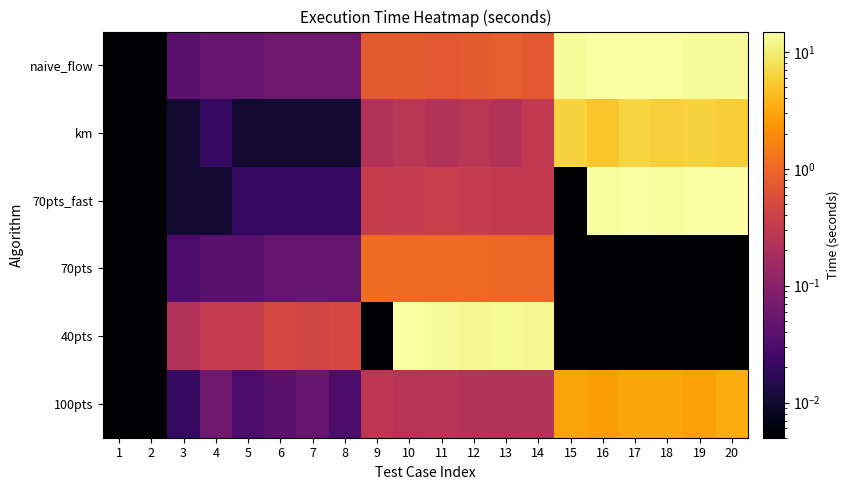

Reading left to right, transcribe all the data shown in this chart.

100pts: 1=0.0	2=0.0	3=0.0	4=0.1	5=0.0	6=0.0	7=0.1	8=0.0	9=0.3	10=0.2	11=0.3	12=0.2	13=0.2	14=0.2	15=3.0	16=2.8	17=3.0	18=3.1	19=2.8	20=3.4
40pts: 1=0.0	2=0.0	3=0.2	4=0.3	5=0.3	6=0.5	7=0.4	8=0.5	9=0.0	10=14.4	11=13.4	12=12.6	13=13.0	14=12.5	15=0.0	16=0.0	17=0.0	18=0.0	19=0.0	20=0.0
70pts: 1=0.0	2=0.0	3=0.0	4=0.0	5=0.0	6=0.1	7=0.1	8=0.1	9=1.1	10=1.1	11=1.1	12=1.1	13=1.0	14=1.0	15=0.0	16=0.0	17=0.0	18=0.0	19=0.0	20=0.0
70pts_fast: 1=0.0	2=0.0	3=0.0	4=0.0	5=0.0	6=0.0	7=0.0	8=0.0	9=0.3	10=0.3	11=0.4	12=0.3	13=0.3	14=0.3	15=0.0	16=13.8	17=14.5	18=14.0	19=14.9	20=14.9
km: 1=0.0	2=0.0	3=0.0	4=0.0	5=0.0	6=0.0	7=0.0	8=0.0	9=0.2	10=0.3	11=0.2	12=0.3	13=0.2	14=0.3	15=6.3	16=5.2	17=6.5	18=6.0	19=6.2	20=5.7
naive_flow: 1=0.0	2=0.0	3=0.0	4=0.1	5=0.1	6=0.1	7=0.1	8=0.1	9=0.8	10=0.8	11=0.7	12=0.8	13=0.8	14=0.7	15=13.2	16=14.8	17=14.8	18=14.8	19=13.5	20=13.2